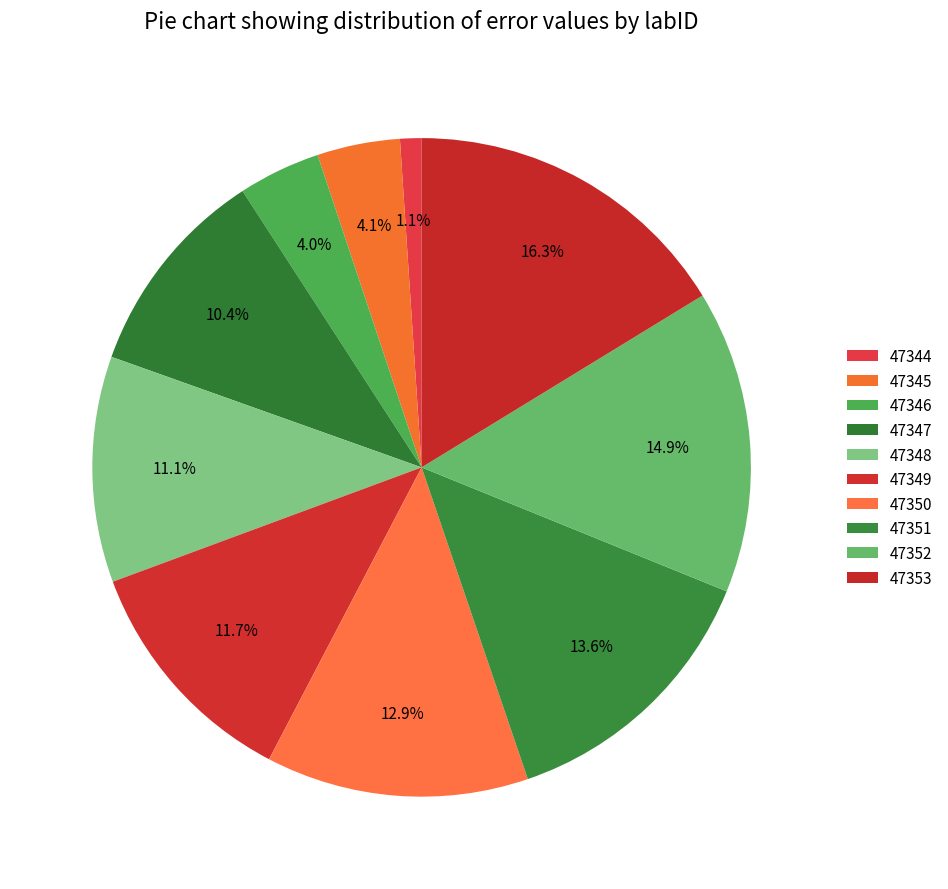

Is there any slice that represents more than half of the pie?

No